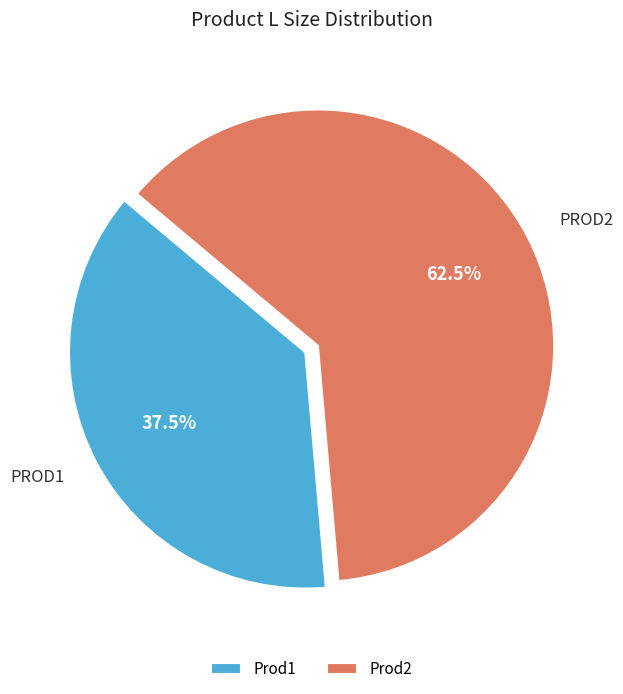

The Prod2 slice represents 50% of the pie. True or false?

False